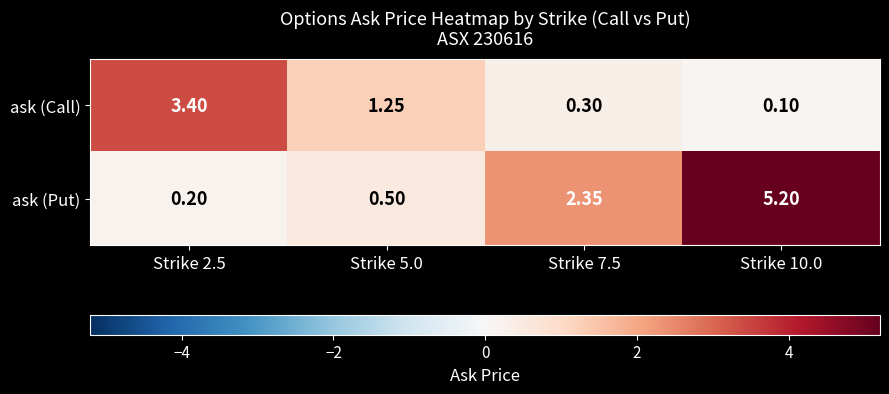

At Strike 7.5, list the series in order from smallest to largest.

ask (Call), ask (Put)